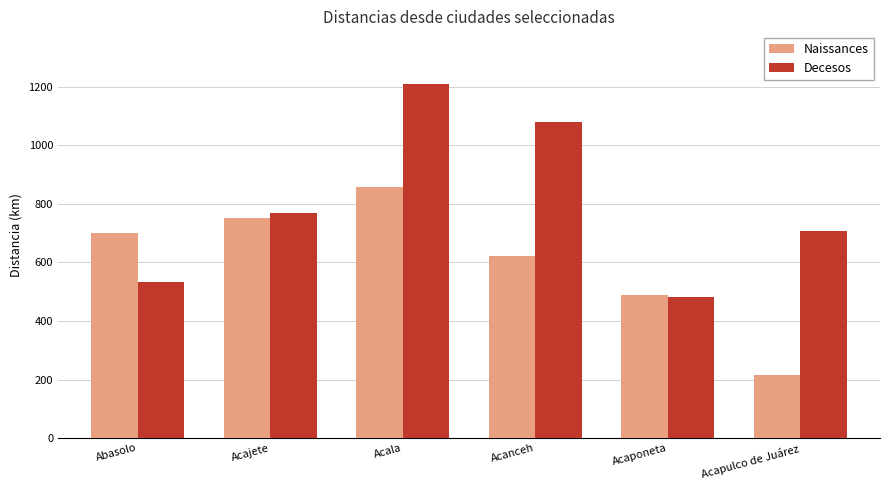

At which category does the chart reach its peak across all series?

Acala